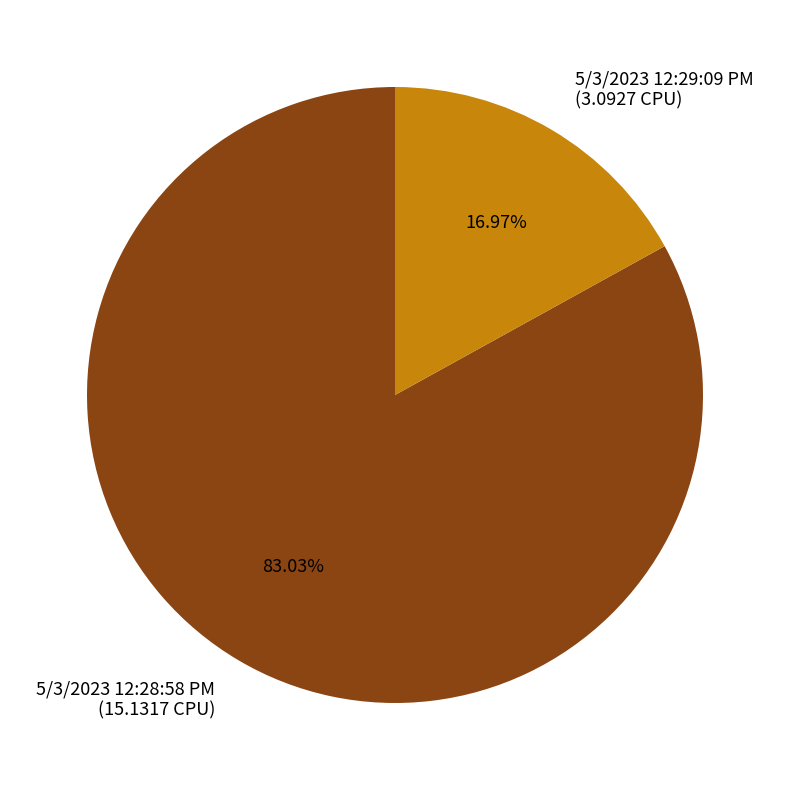

Approximately how many times larger is the value at 5/3/2023 12:29:09 PM compared to 5/3/2023 12:28:58 PM?

0.2